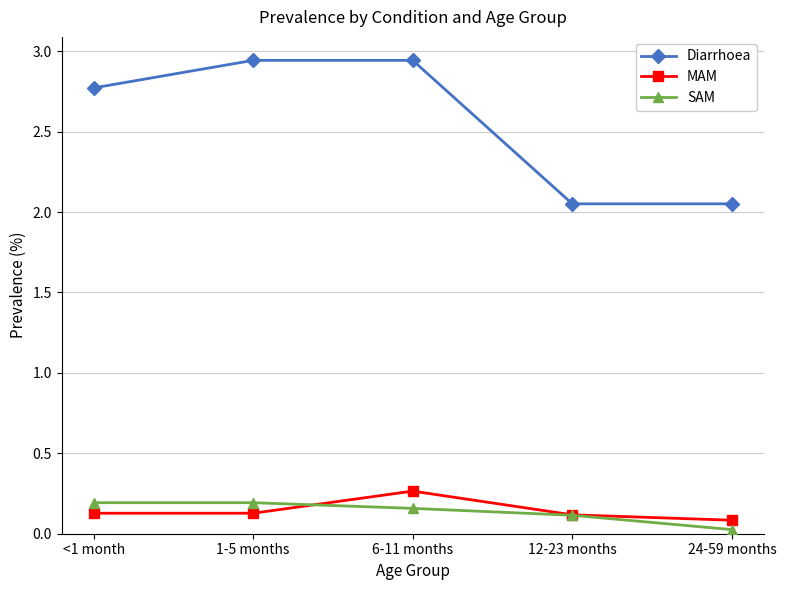

What is the label of the 1st point from the right?

24-59 months